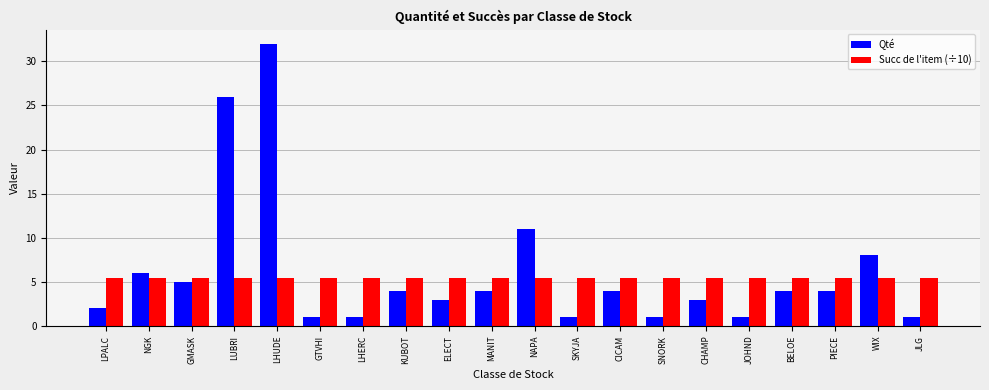

What is the maximum value shown in the chart?

32.0